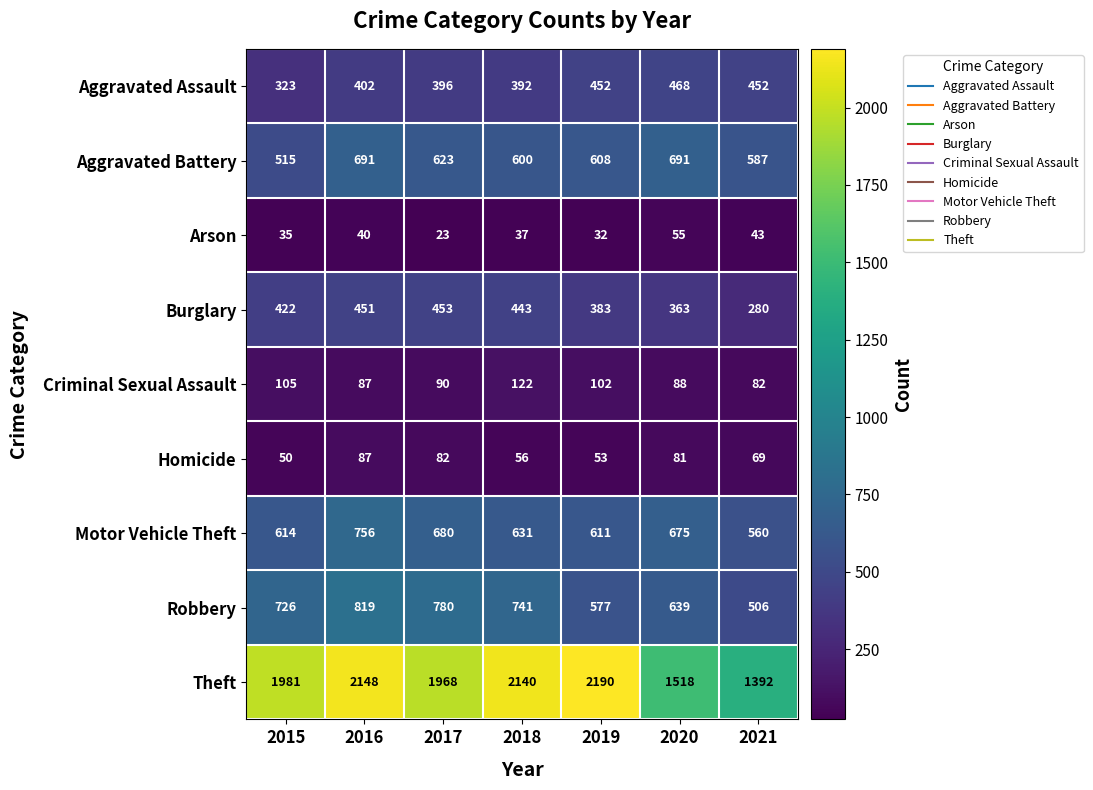

What is the difference between the second highest and second lowest values in the Robbery series?

203